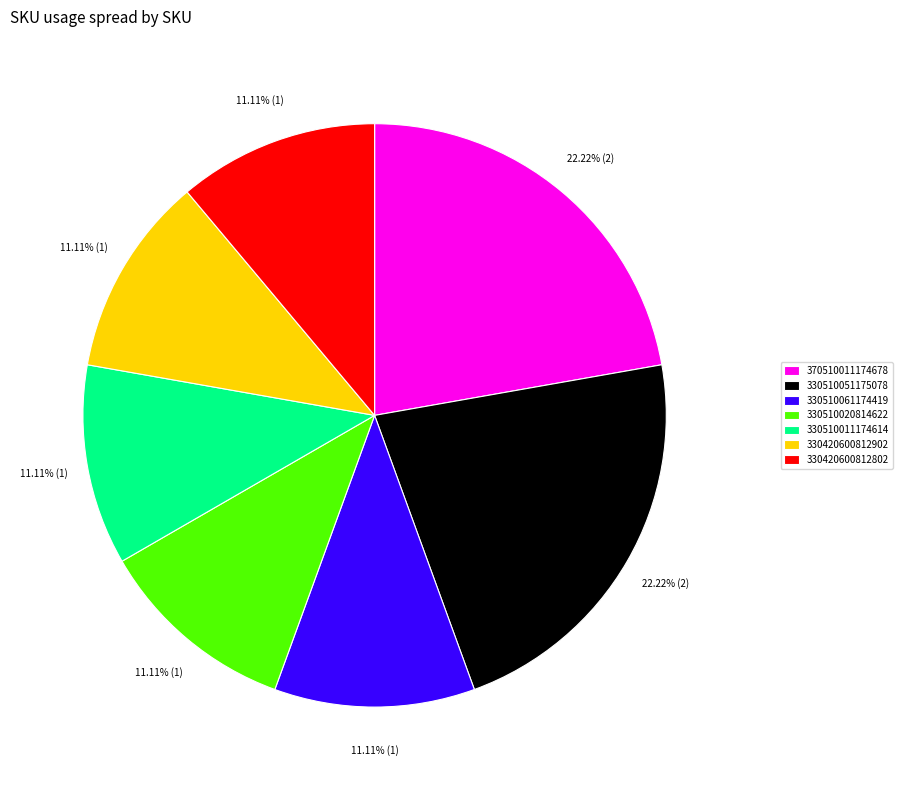

Is it true that 330510011174614 is 11% of the pie?

True